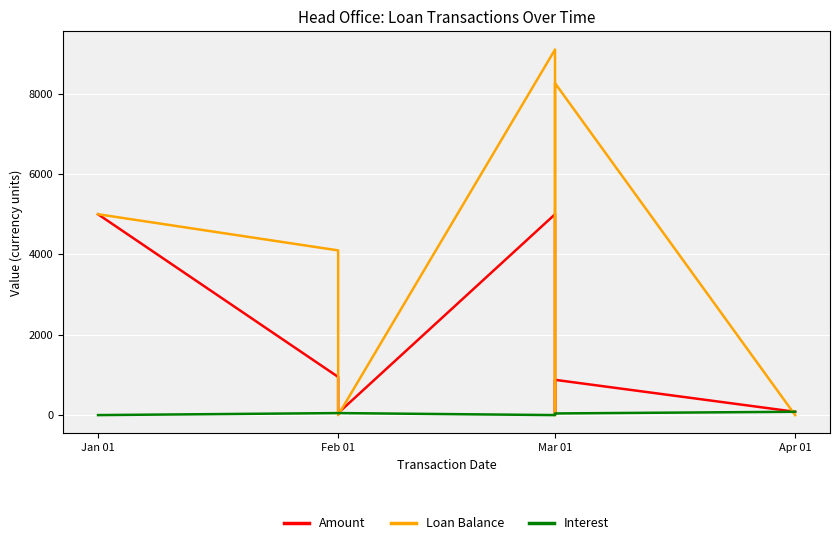

Is the value of Amount at Mar 01 greater than the value of Loan Balance at Mar 01?

No